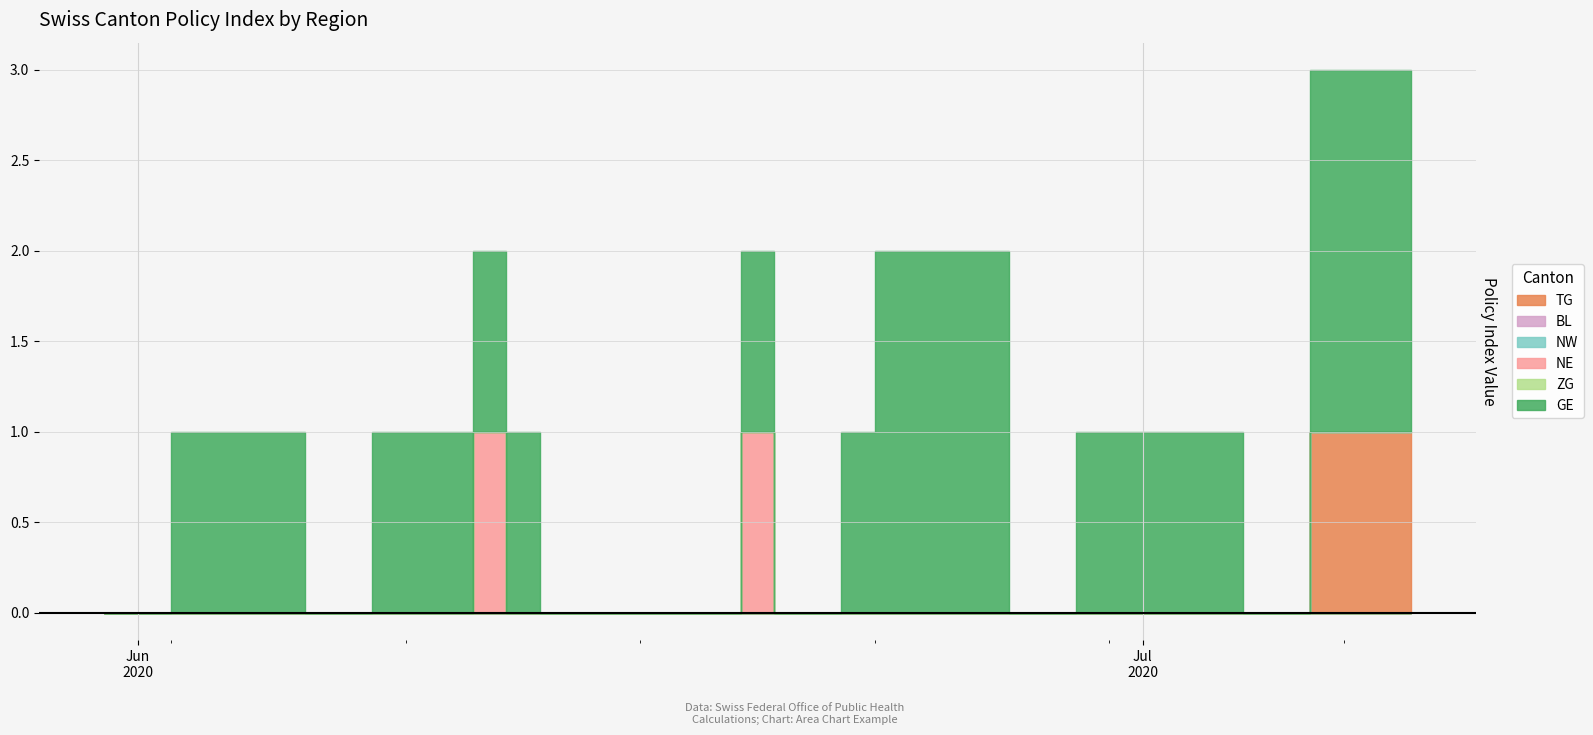

Does the chart display data point markers on the line(s)?

No